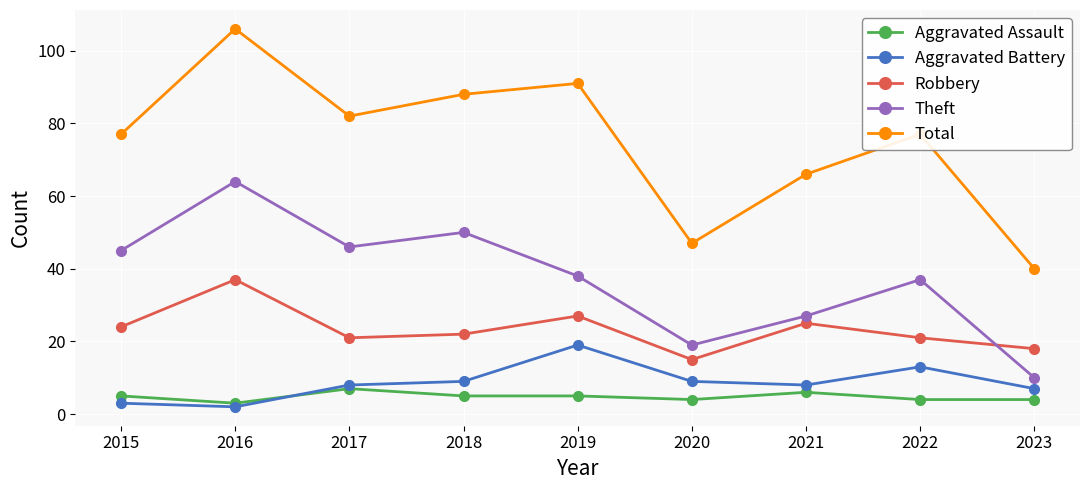

What are all the series names shown in the legend?

Aggravated Assault, Aggravated Battery, Robbery, Theft, Total